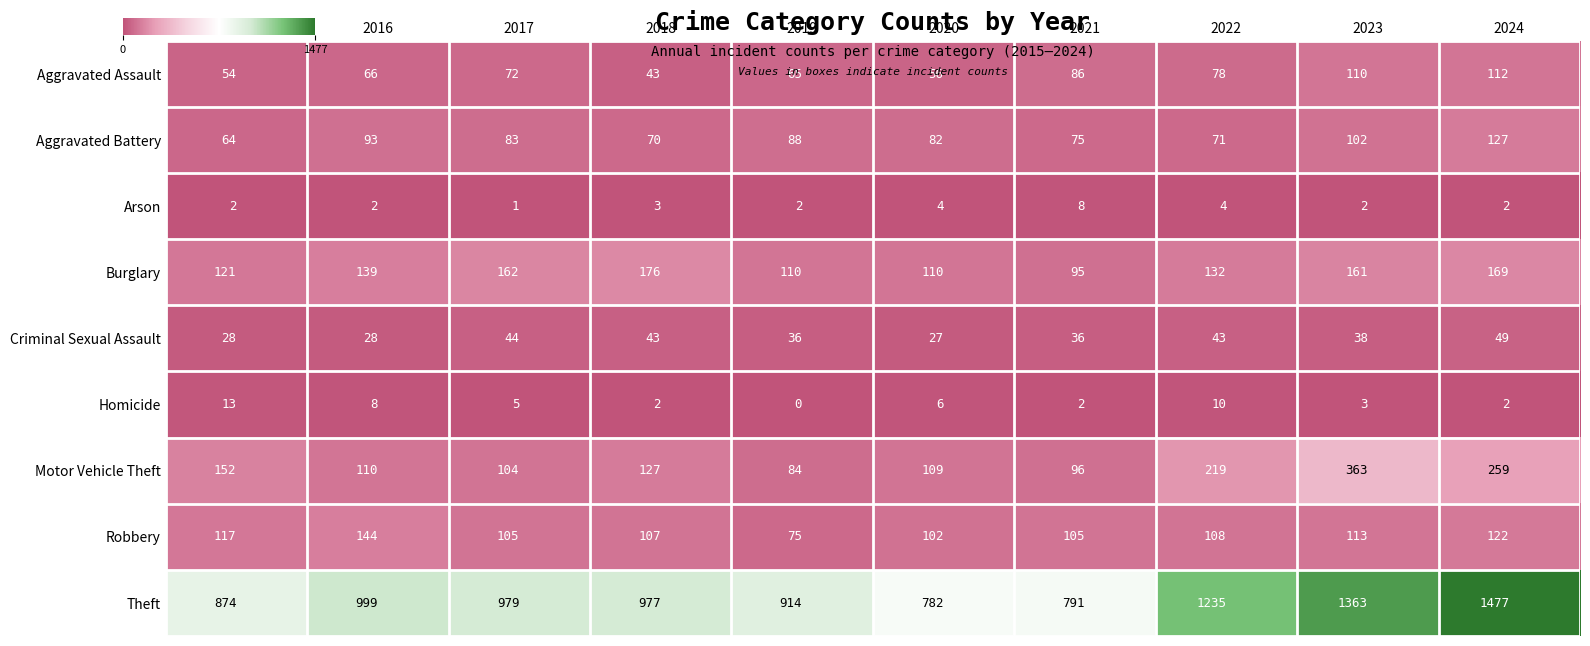

What is the difference between the maximum and minimum values in the Homicide series?

13